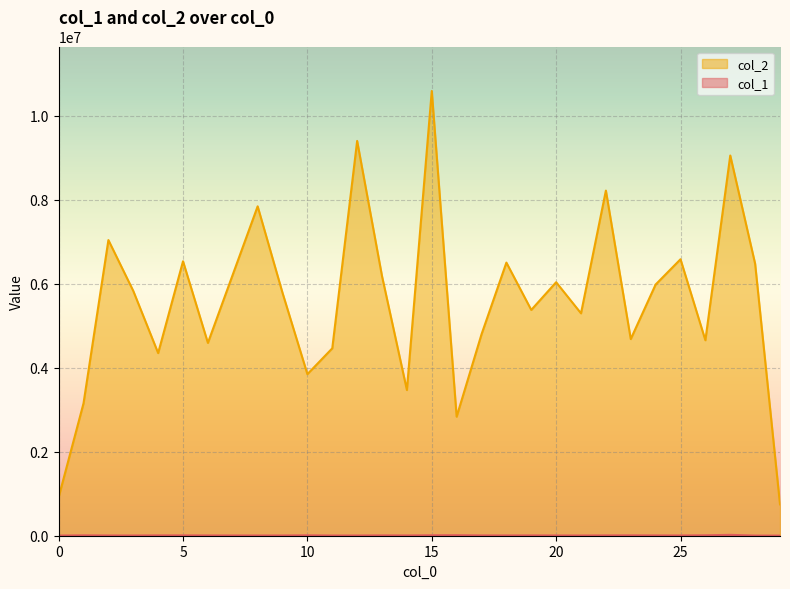

Between 28 and 2, which is larger?

2